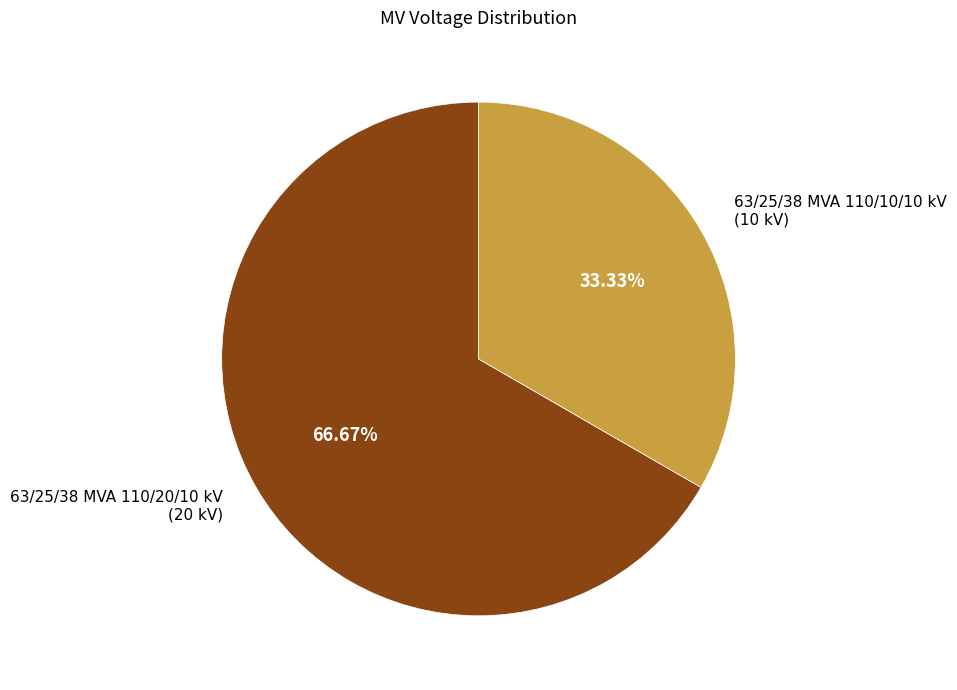

Is it true that 63/25/38 MVA 110/20/10 kV is 73% of the pie?

False